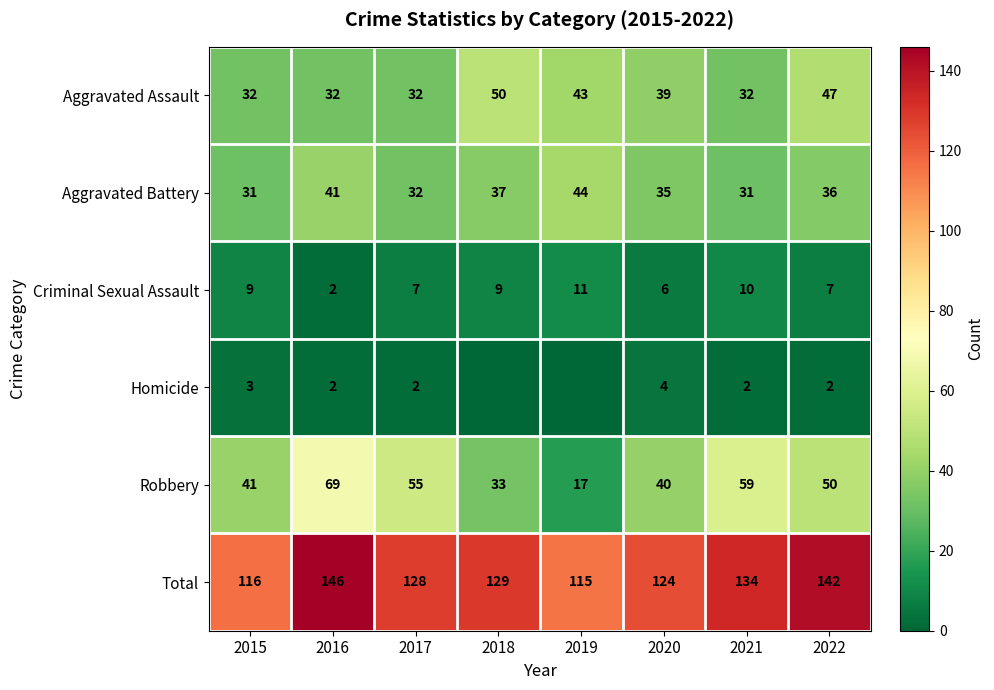

Count the Aggravated Assault values in the range 32 to 47.

7